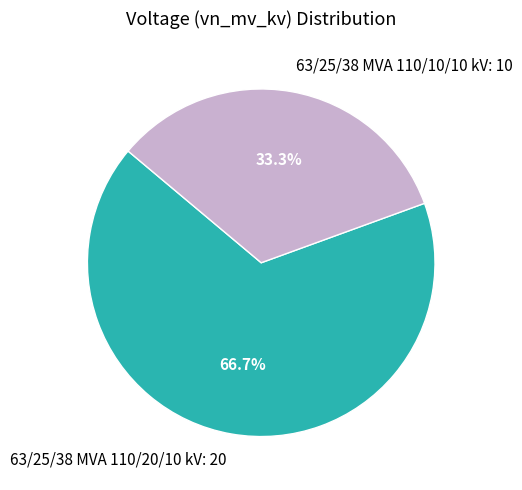

Does 63/25/38 MVA 110/20/10 kV account for over 50% of the chart?

Yes